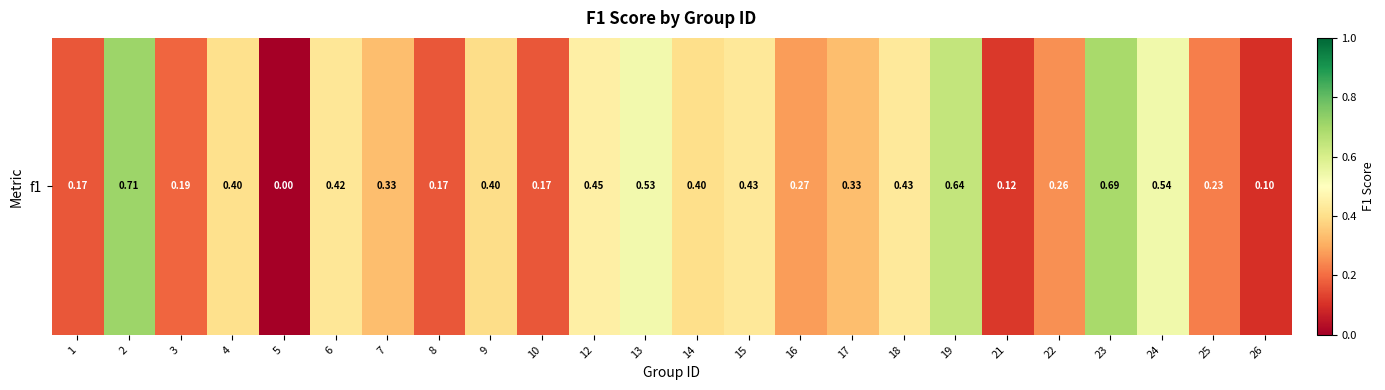

The value at 22 is 0.2. True or false?

False